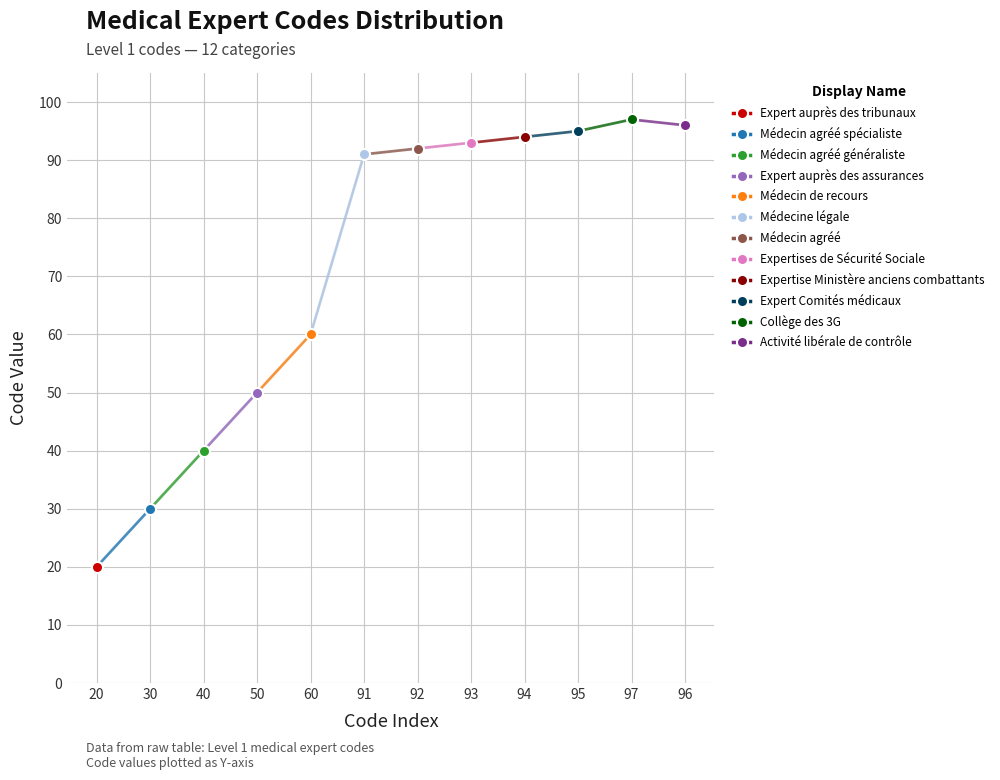

At which label does the data first exceed 92?

93